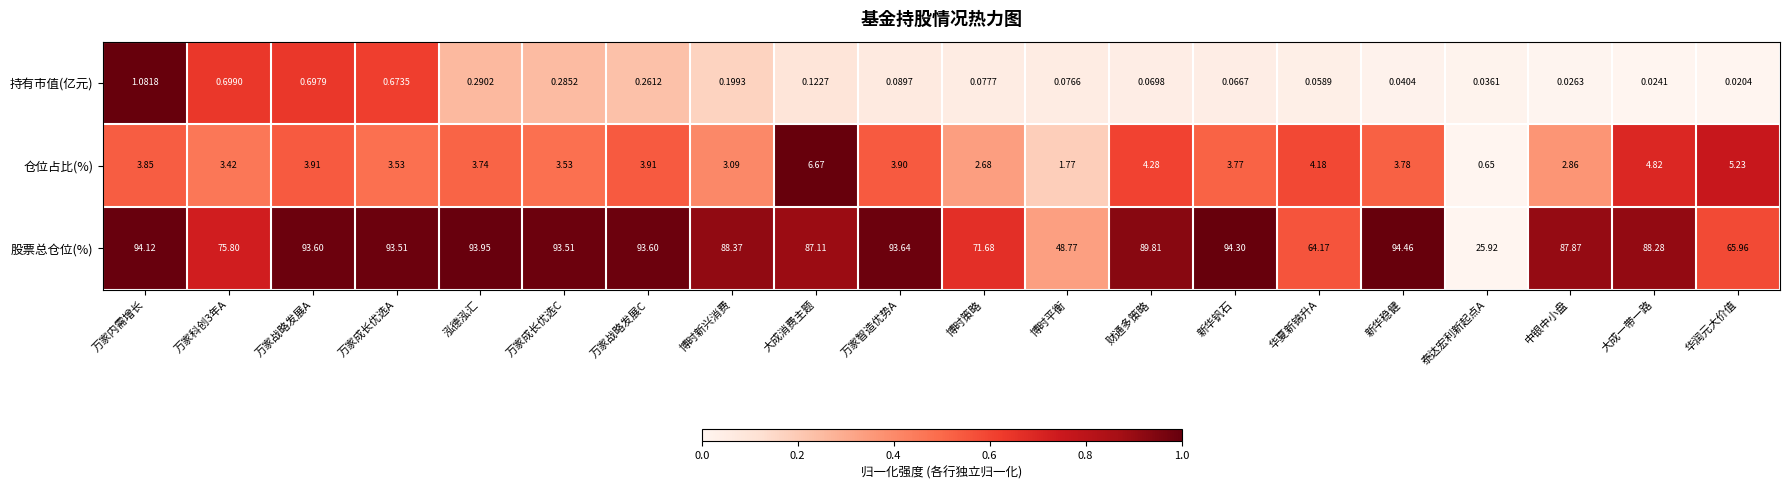

What is the greatest value displayed?

94.5